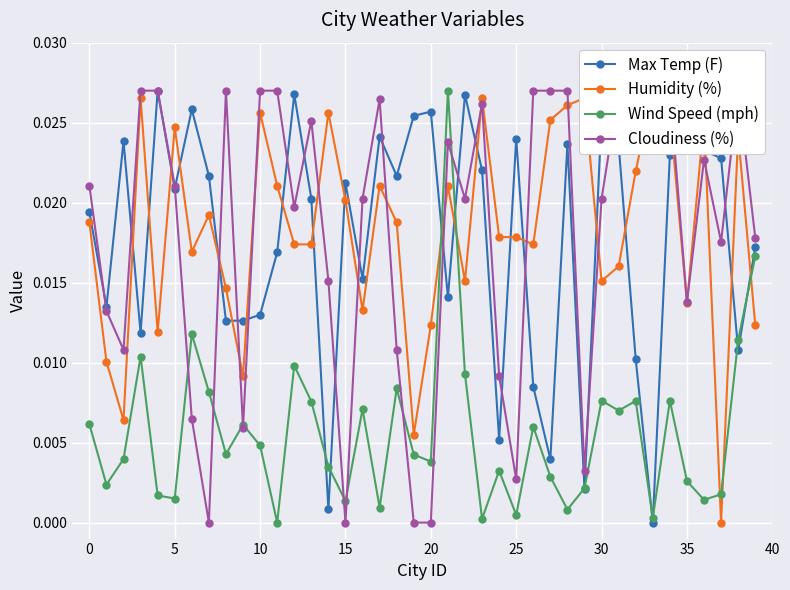

Is it true that Wind Speed (mph) equals 0.0 at 23?

True